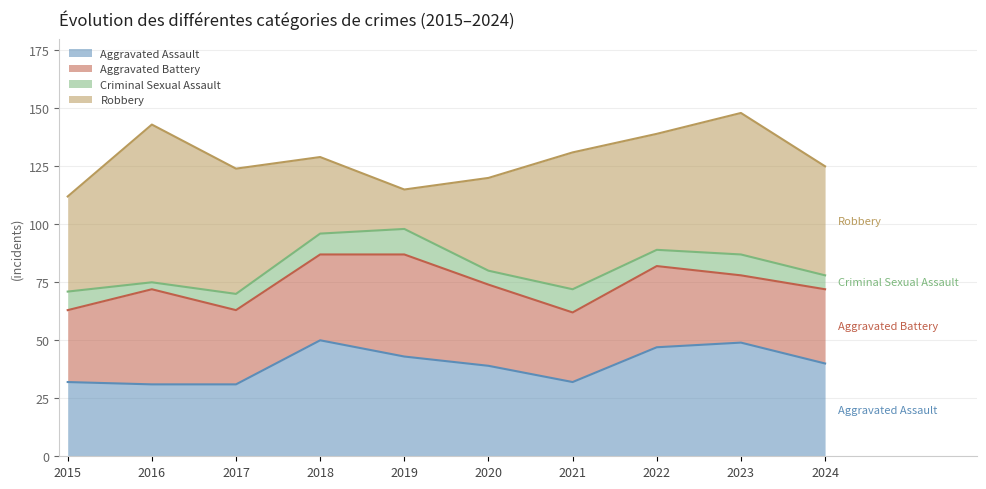

Between which two adjacent categories do Aggravated Assault and Robbery first intersect?

2017 and 2018